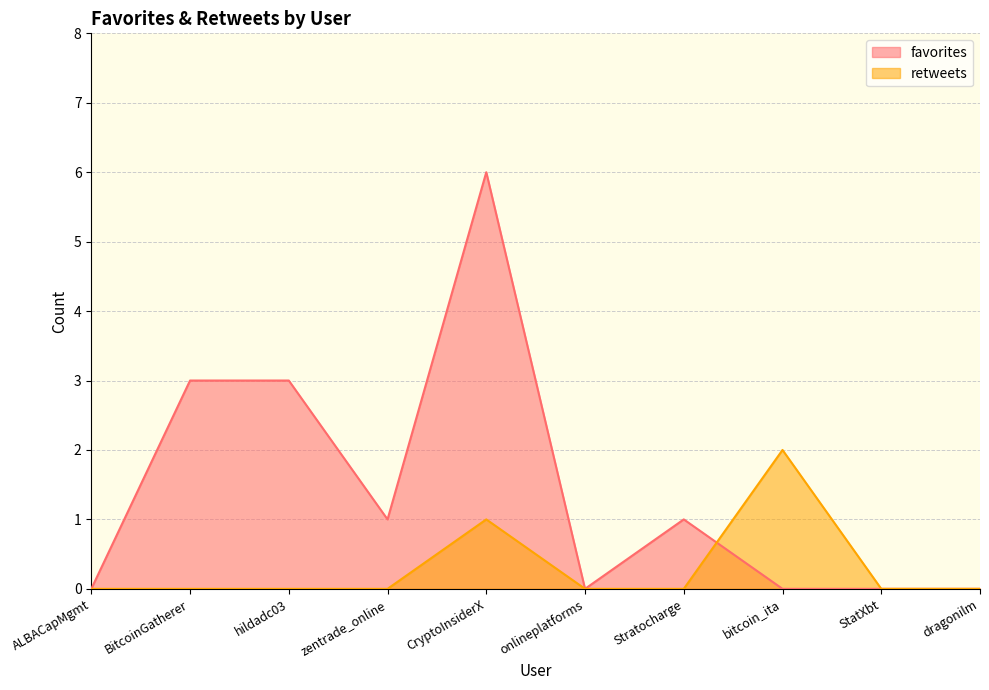

How many positive values does the favorites series have?

5